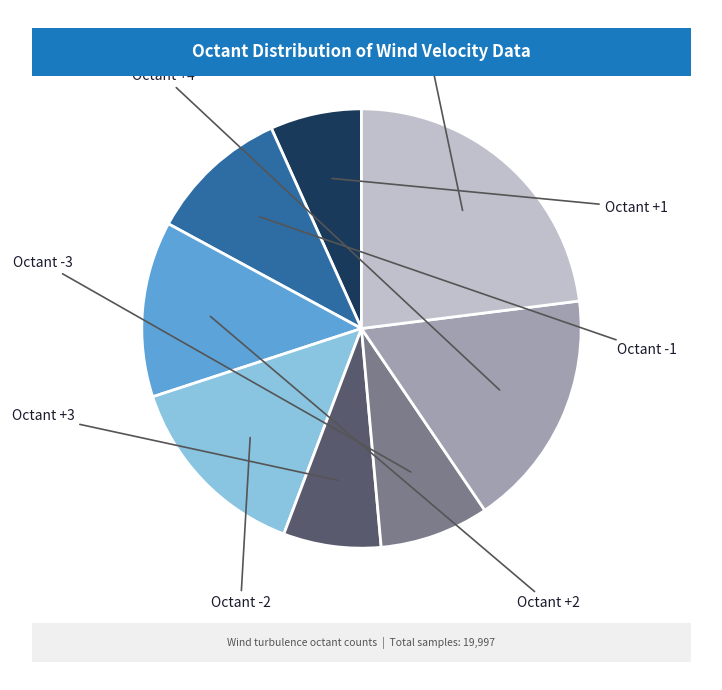

Does any single category account for the majority?

No